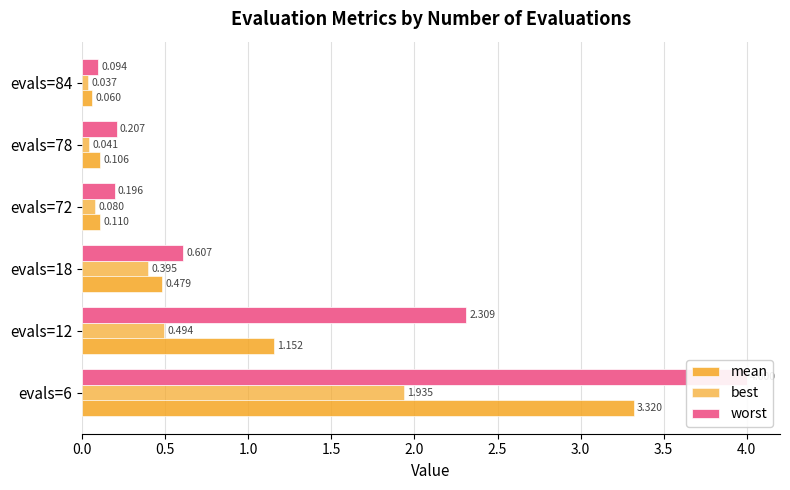

Reading right to left, extract all data points from this chart.

mean: 0.1	0.1	0.1	0.5	1.2	3.3
best: 0.0	0.0	0.1	0.4	0.5	1.9
worst: 0.1	0.2	0.2	0.6	2.3	4.0